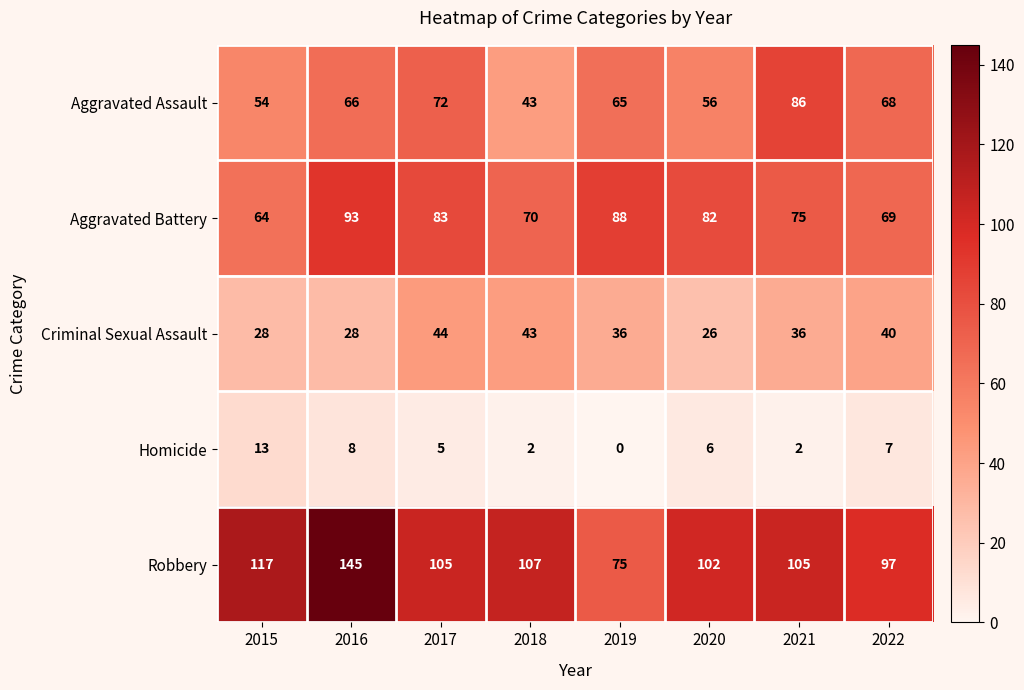

At how many categories does at least one series exceed 18?

8